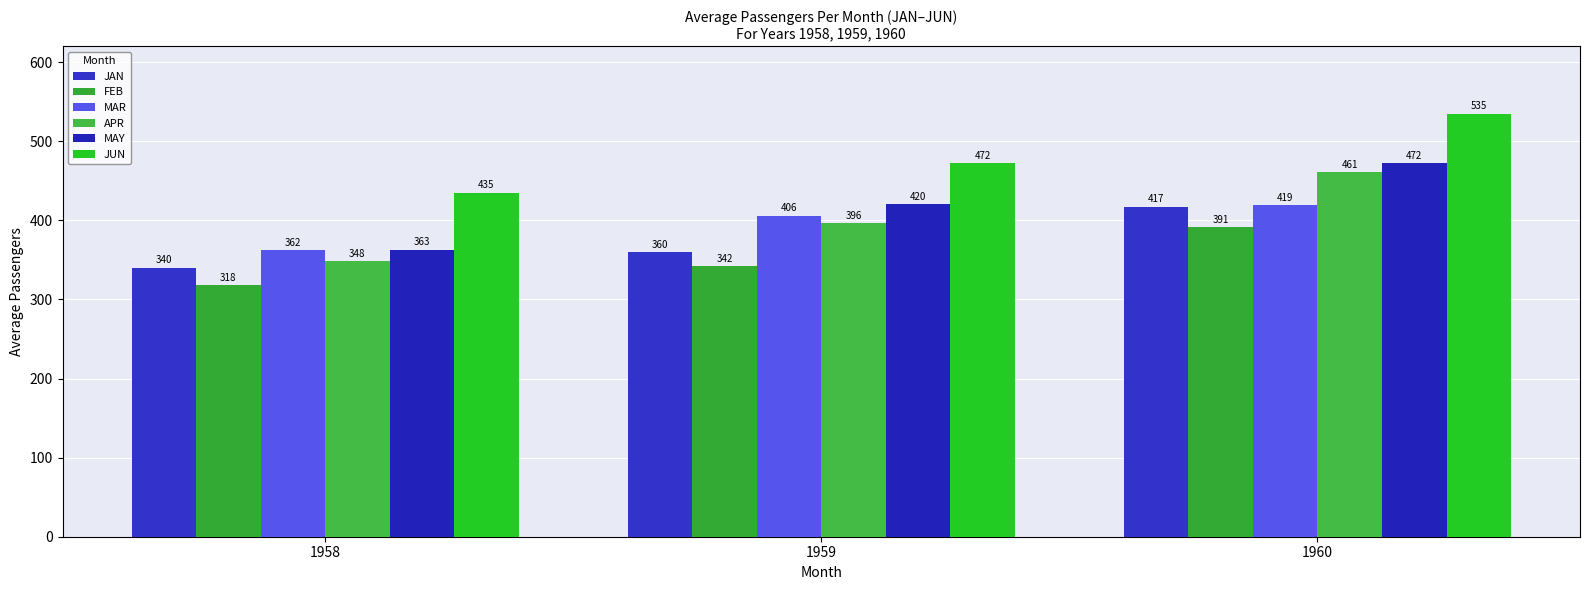

Which series has the widest spread of values?

APR